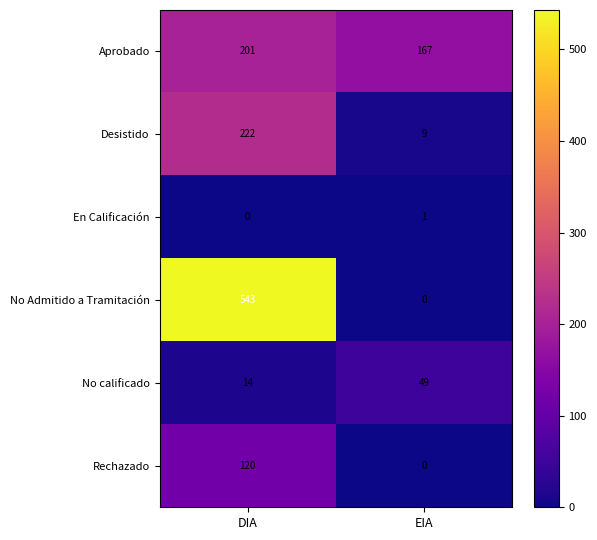

Reading left to right, list all the values displayed in this chart.

Aprobado: DIA=201	EIA=167
Desistido: DIA=222	EIA=9
En Calificación: DIA=0	EIA=1
No Admitido a Tramitación: DIA=543	EIA=0
No calificado: DIA=14	EIA=49
Rechazado: DIA=120	EIA=0